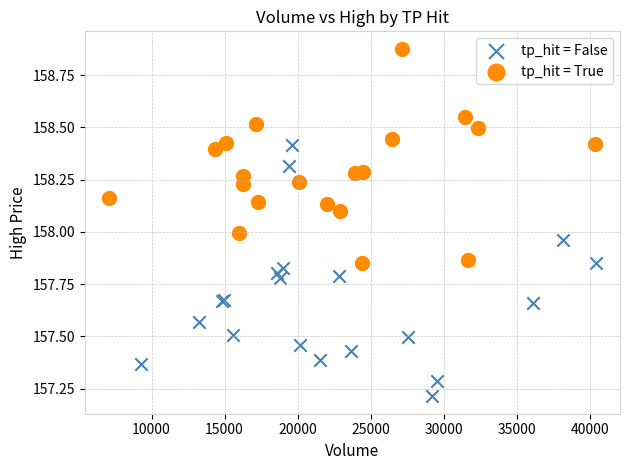

Which series has the largest Y range (max minus min)?

tp_hit = False